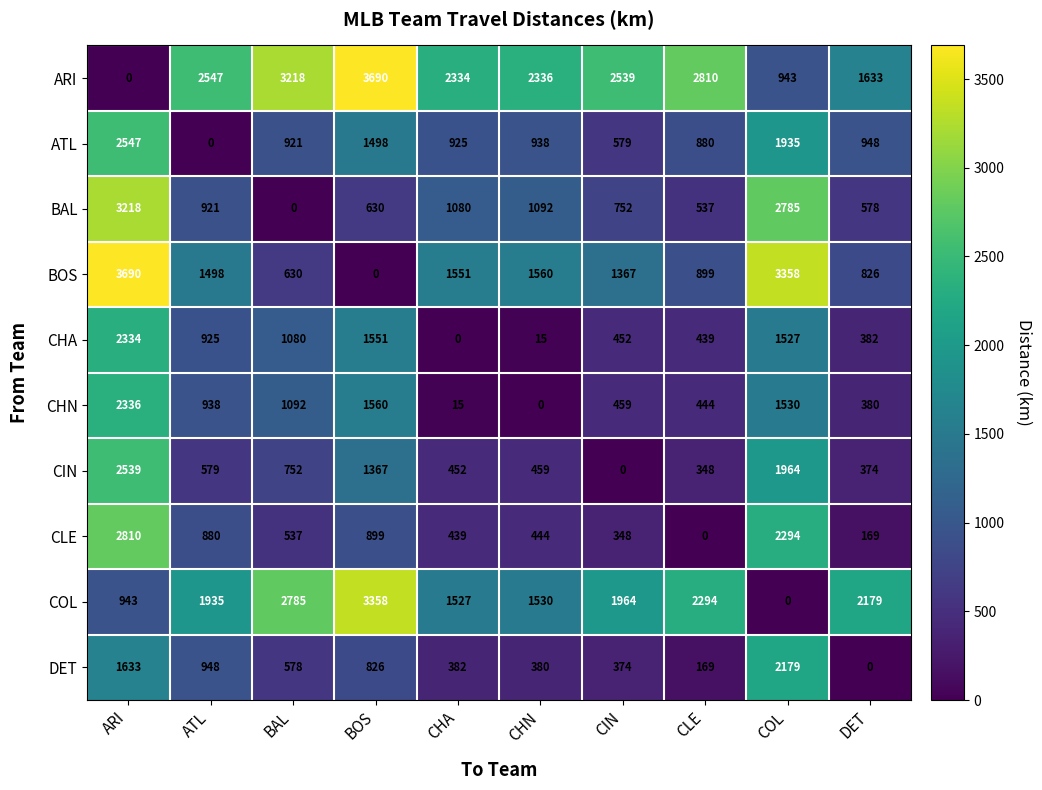

Where does the CLE series first go above 537?

ARI